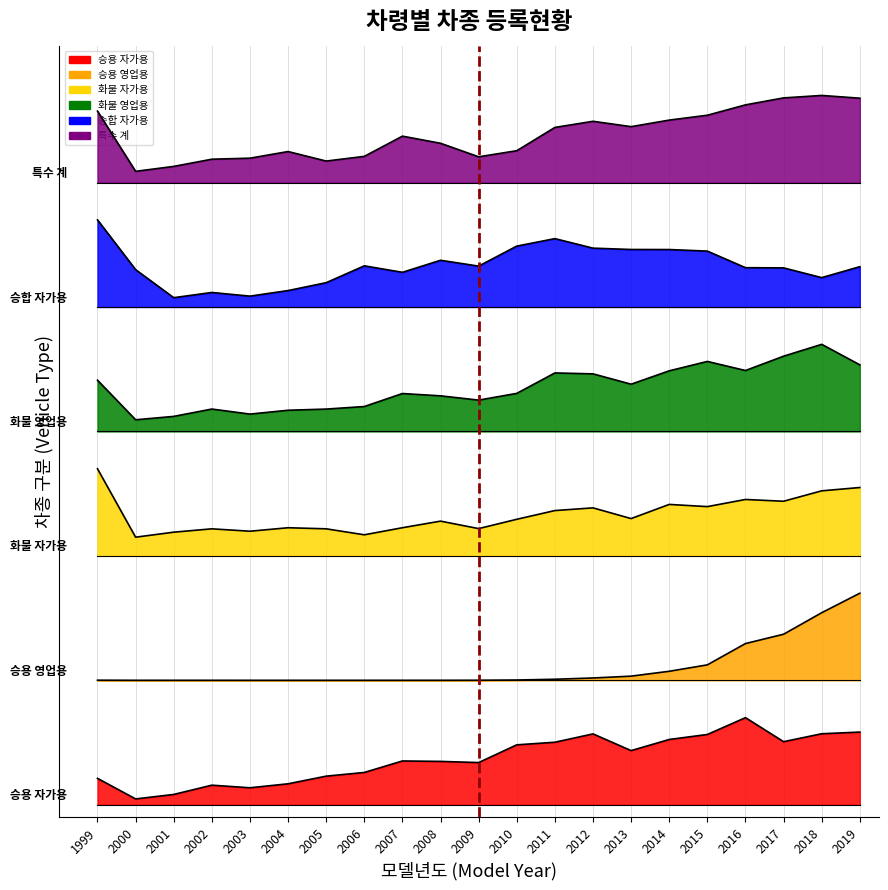

Which category has the lowest value across all series?

2000